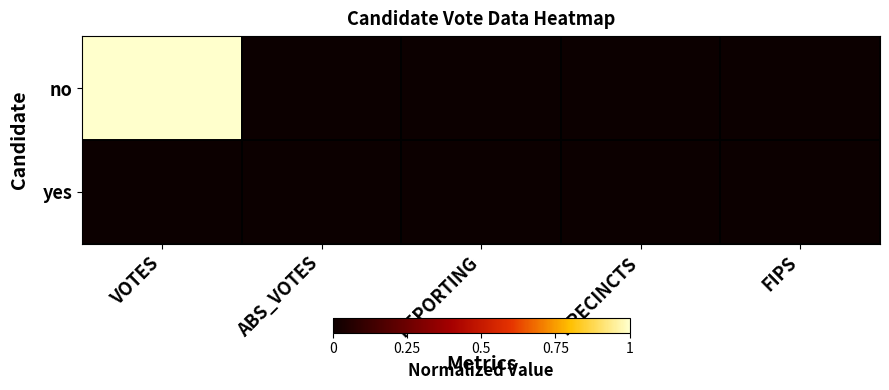

How many categories are shown in the chart?

5